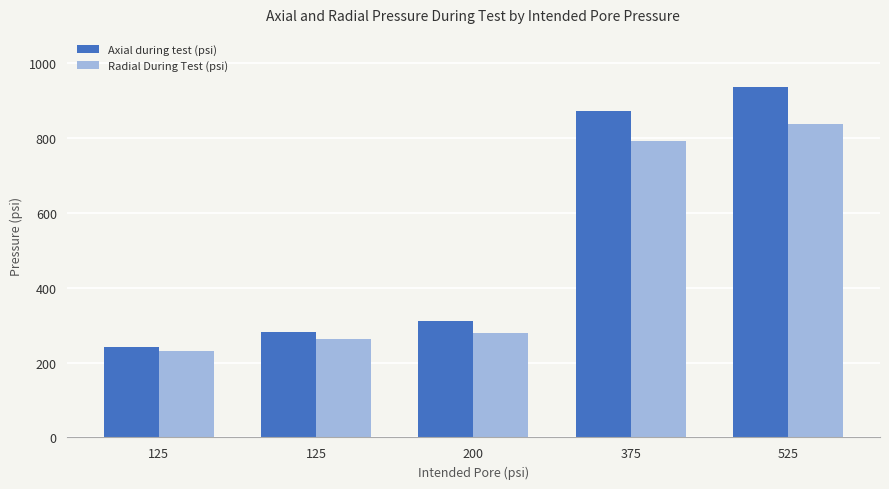

How many data points in Radial During Test (psi) are less than 279?

2